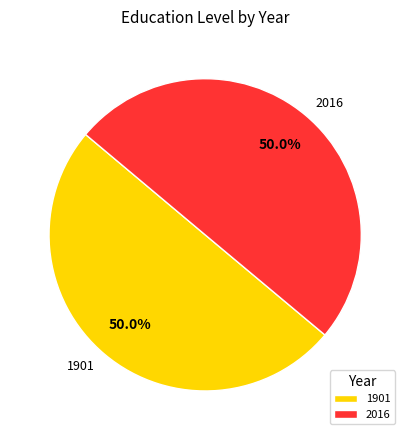

To the nearest percent, what is the combined percentage of 1901 and 2016?

100%